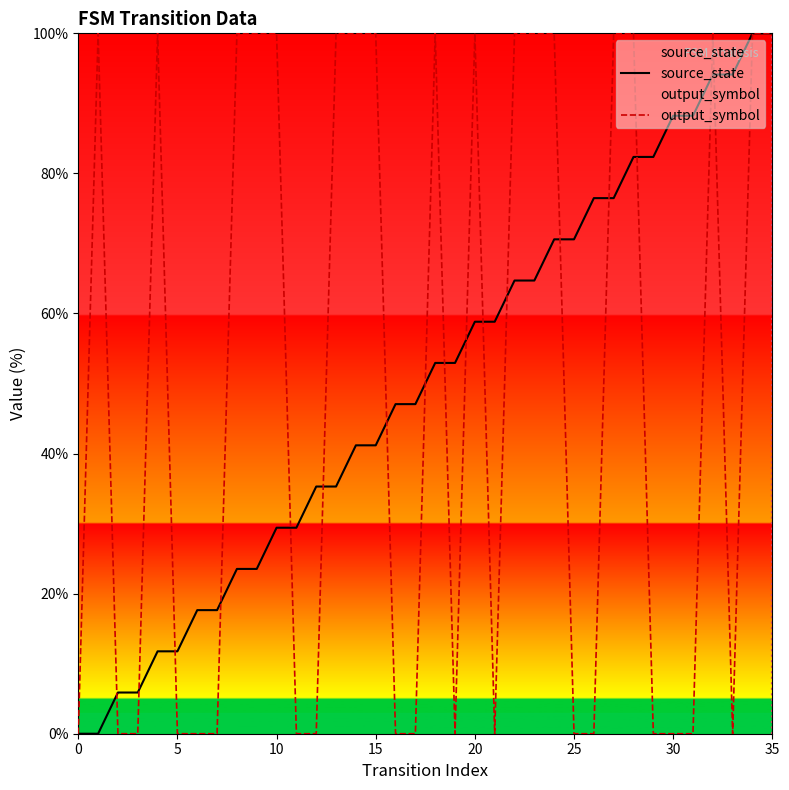

Rank the series at 5 from highest to lowest value.

source_state, output_symbol